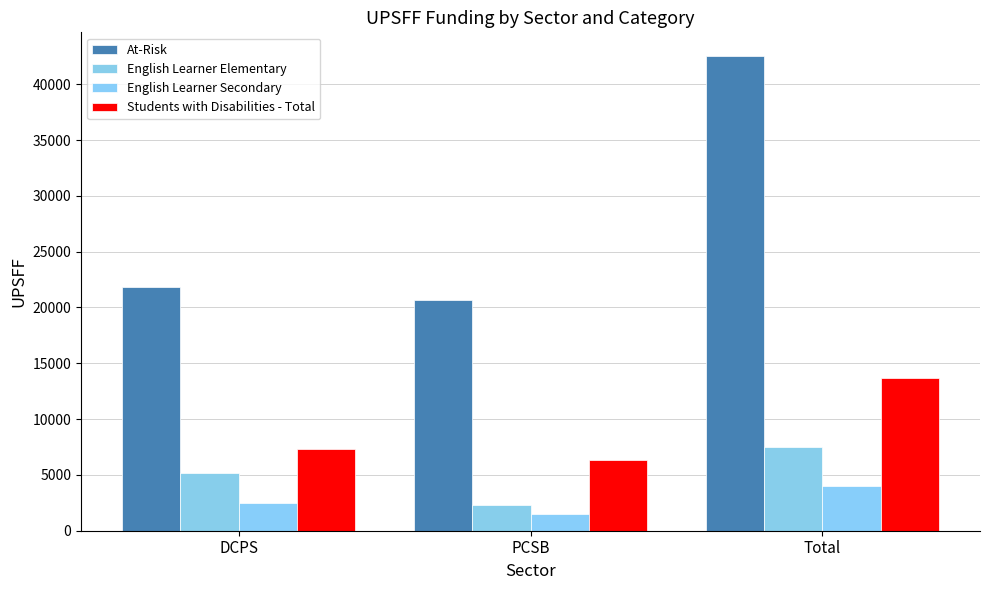

What is the difference between the At-Risk values at Total and PCSB?

21875